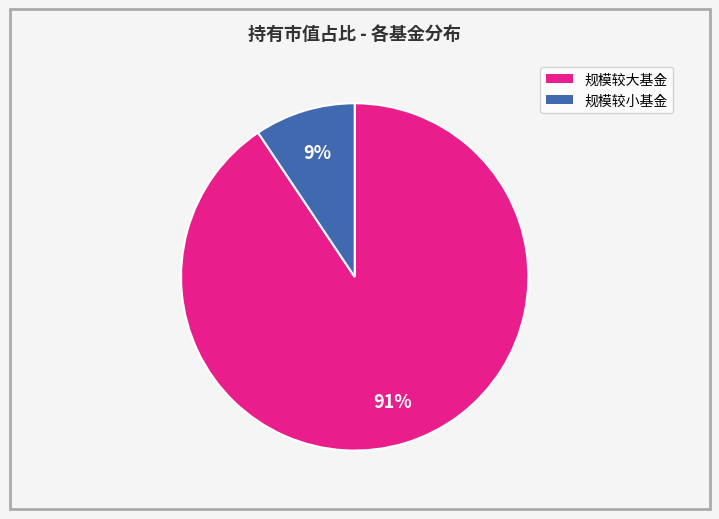

To the nearest percent, what is the average slice percentage?

50%